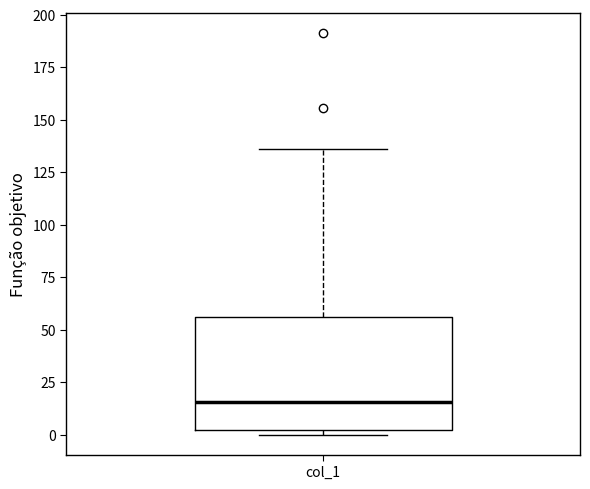

Transcribe this box plot: give where the median line is, the range the box spans, and where the two whiskers end, as read against the y-axis. The values are not printed on the chart, so give them approximately, as read against the axis.

median 15, box 0 to 55, whiskers 0 (just below the box's lower edge) to 135